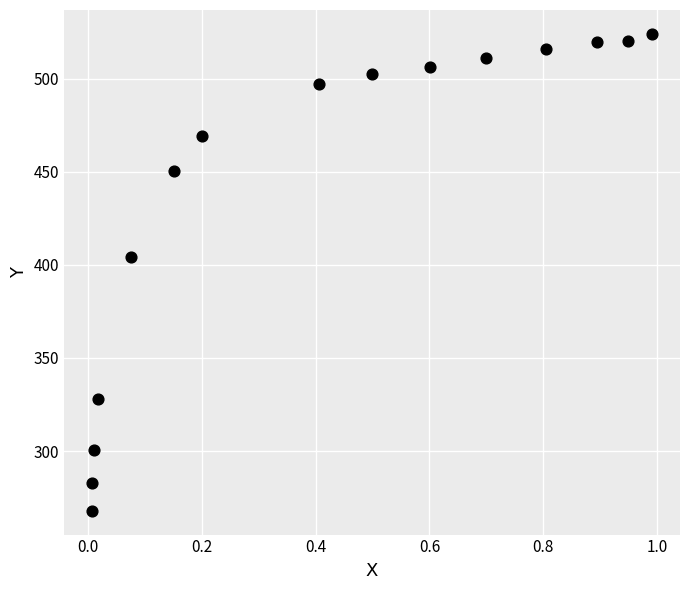

What Y value in the scatter plot is closest to 396?

404.1